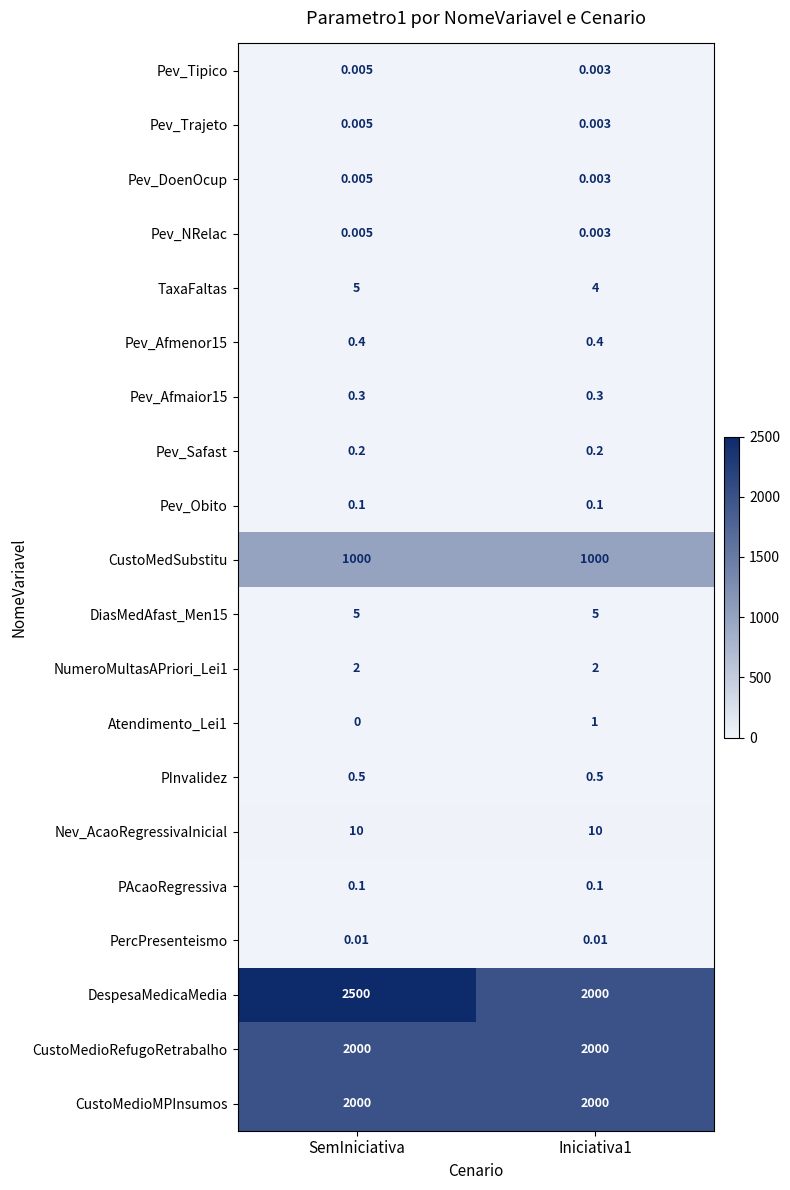

Is the value of Nev_AcaoRegressivaInicial at Iniciativa1 greater than the value of Pev_NRelac at SemIniciativa?

Yes